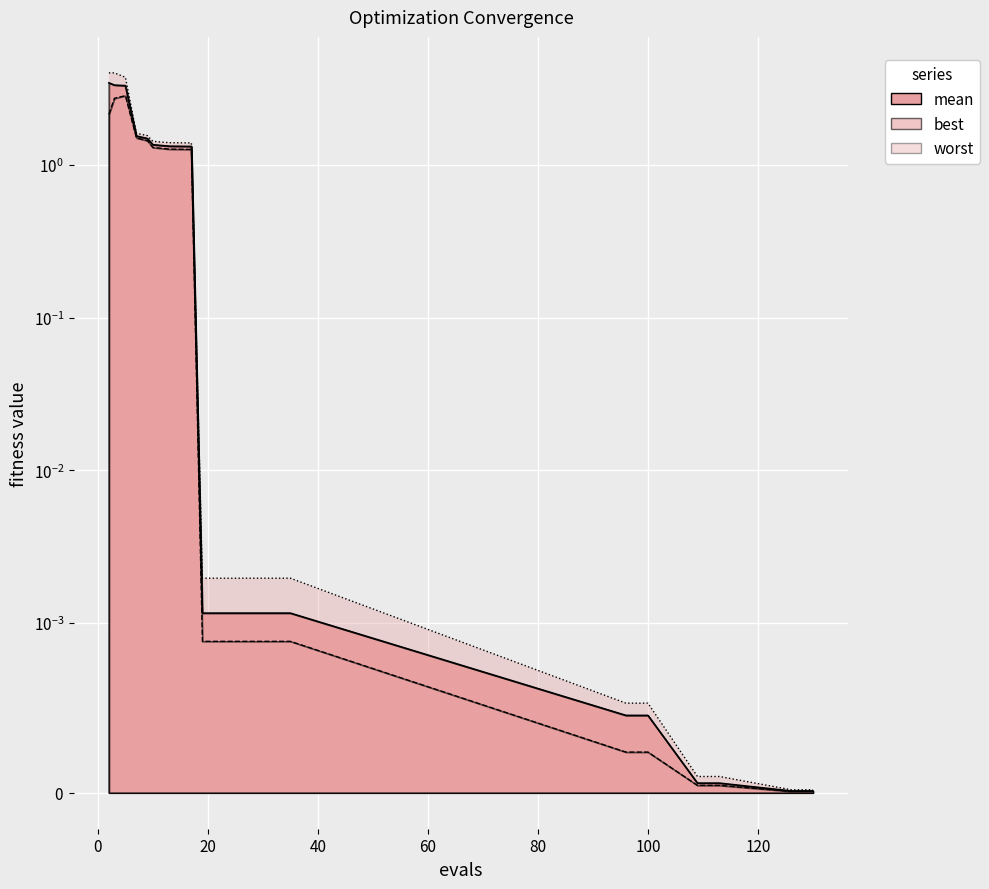

What is the total value across all series at 2?

9.6